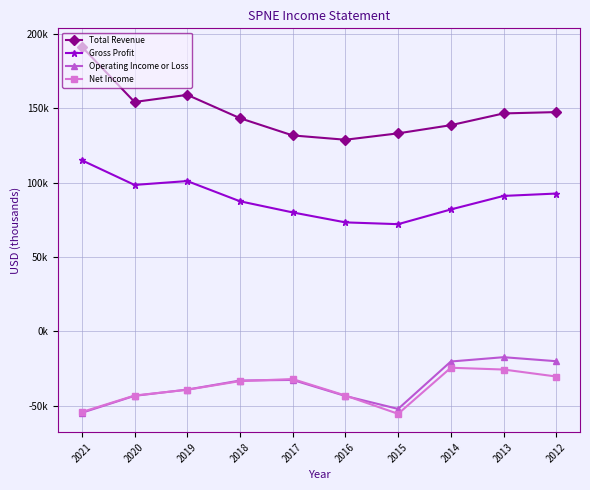

Where is Operating Income or Loss nearest to the value -36100?

2018